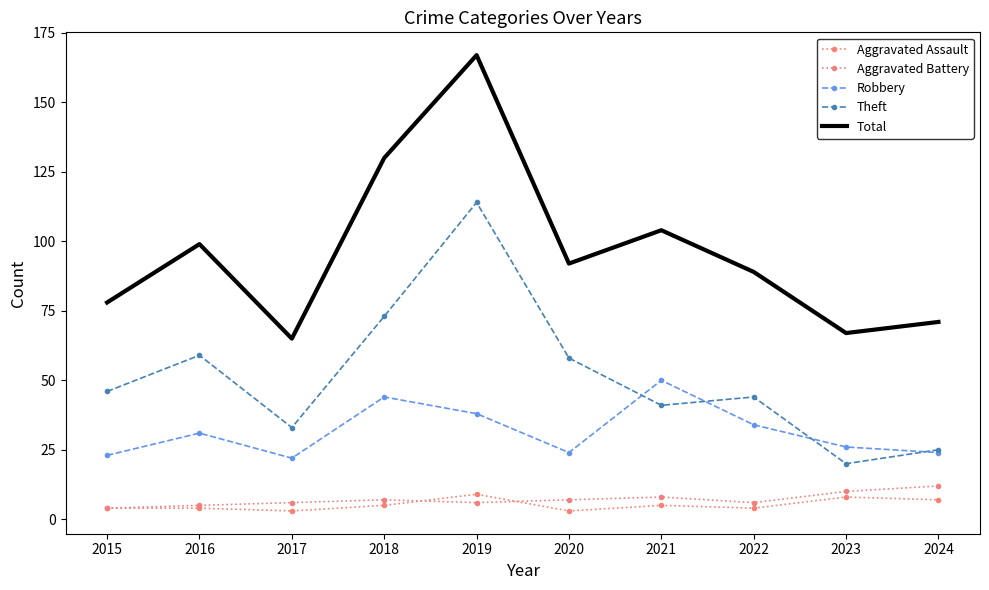

Does the chart have visible grid lines?

No